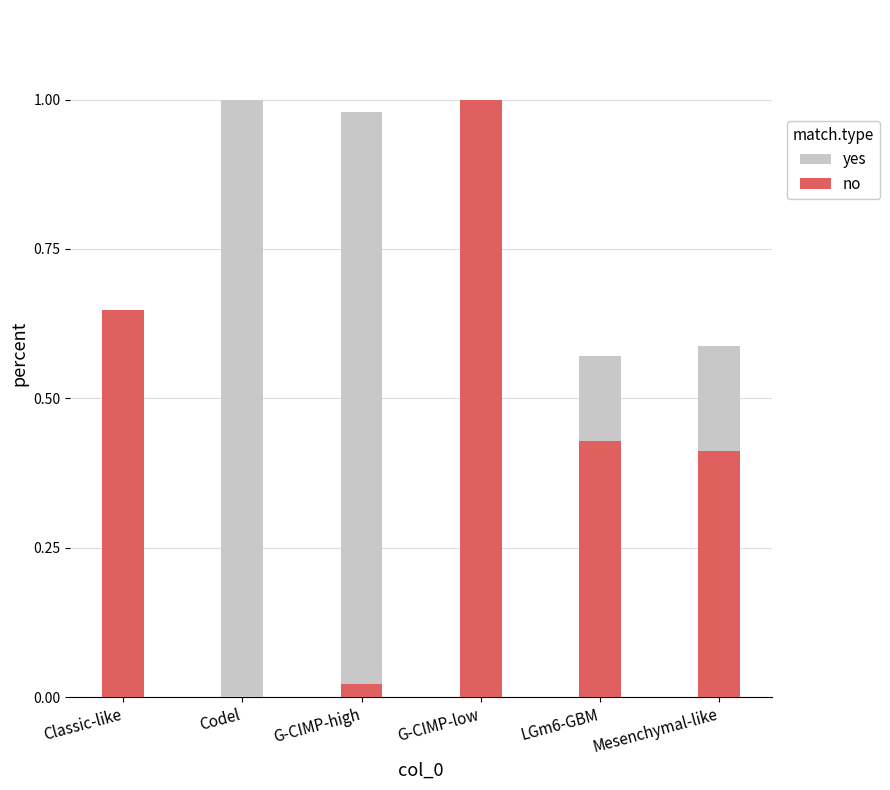

At how many categories does at least one series exceed 0?

6